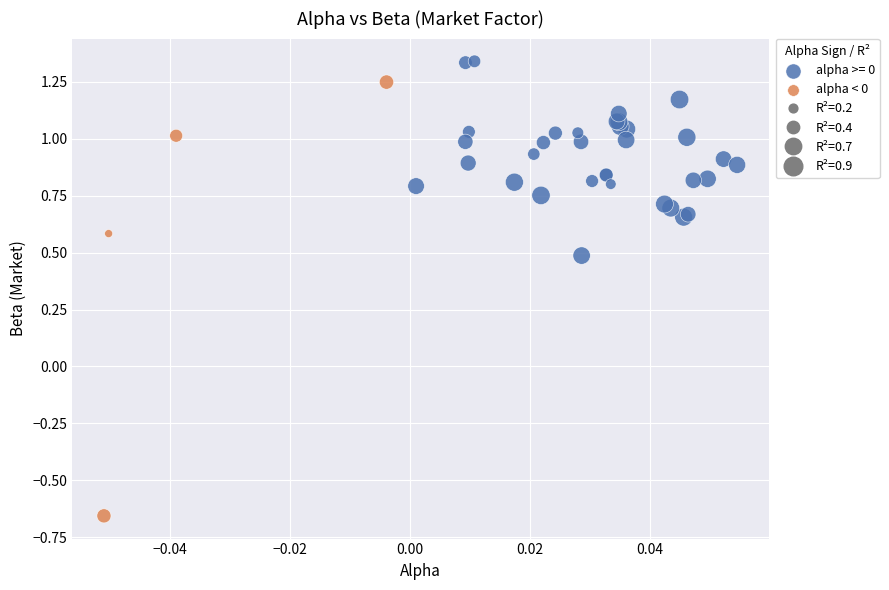

Which series has the widest spread of Y values?

alpha < 0